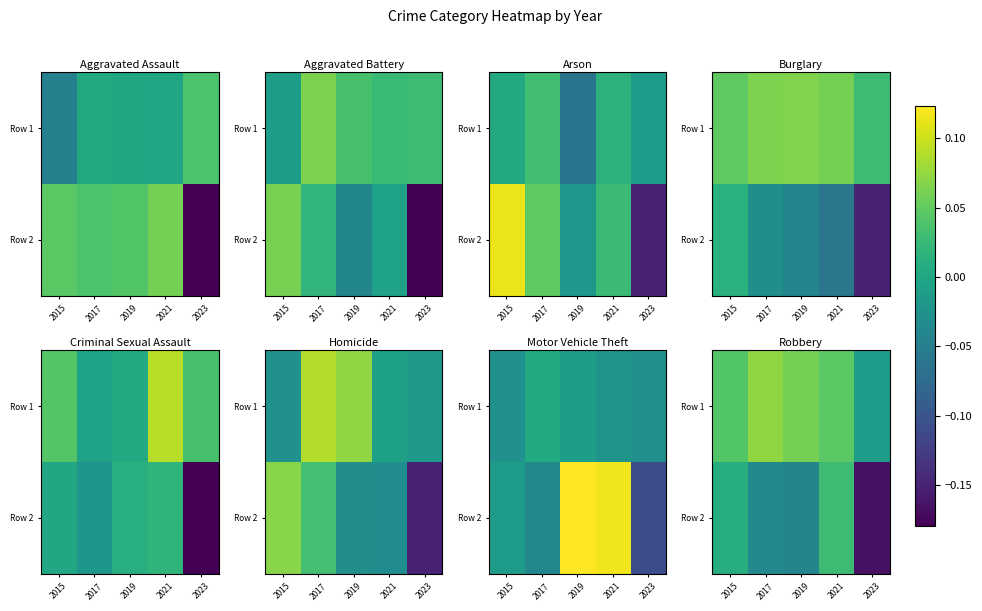

List the series in order of their peak value, lowest first.

Row 2, Row 1